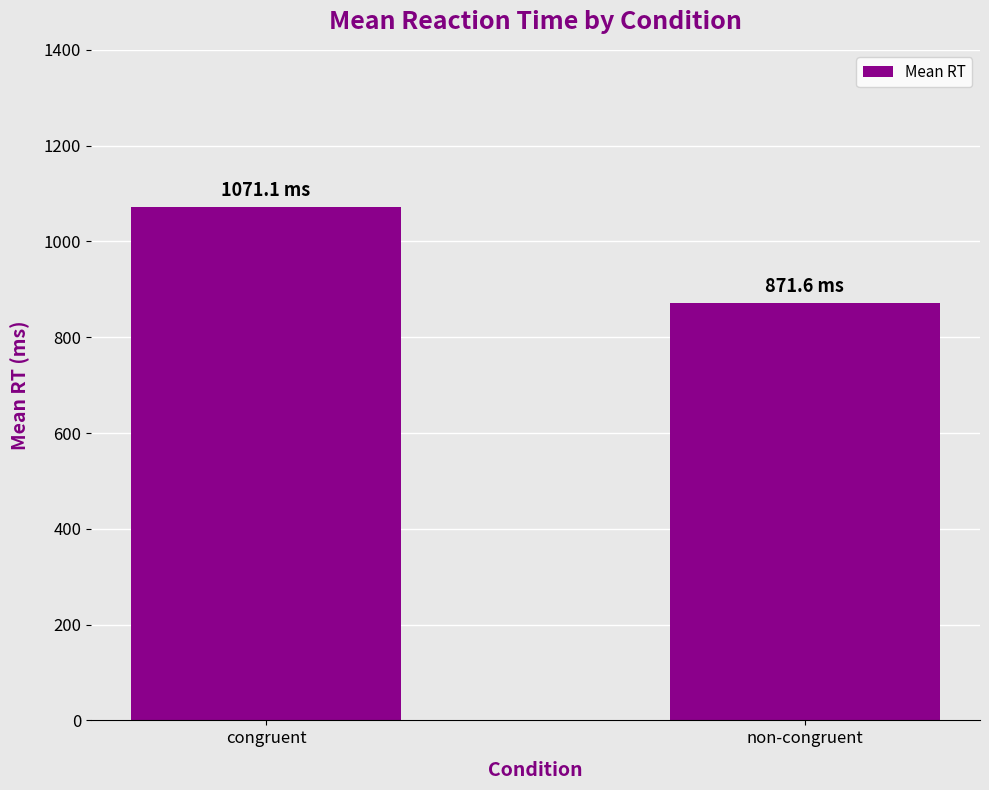

True or false: the data shows 218.2 at congruent.

False